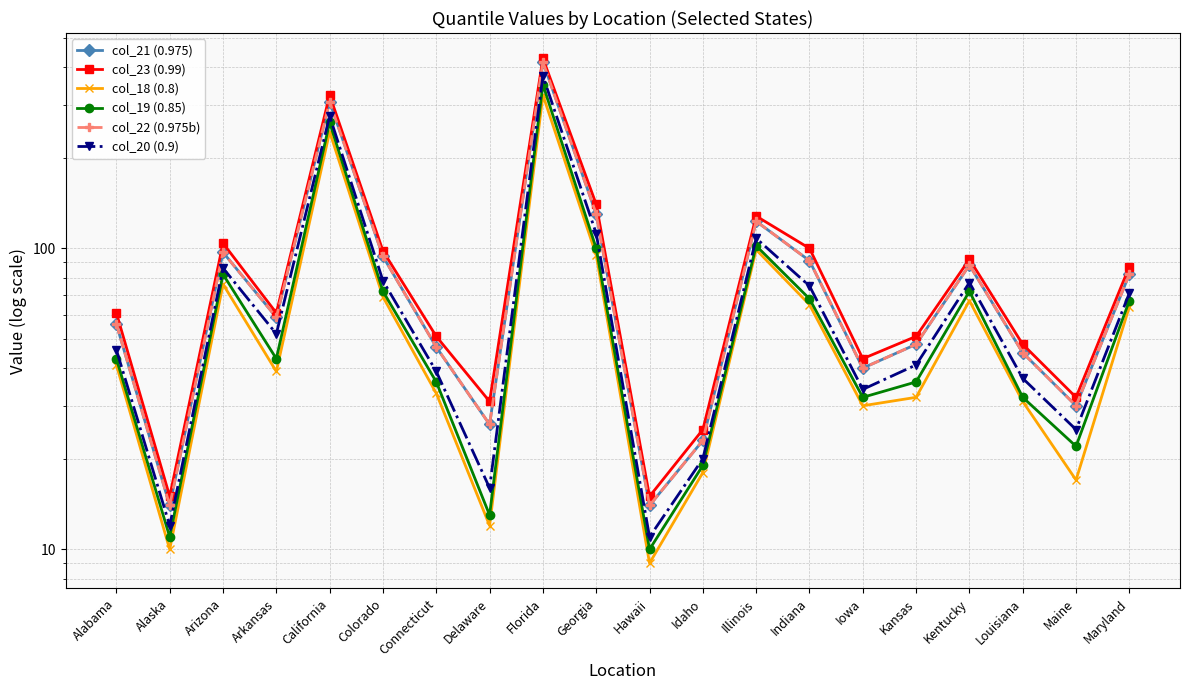

At which label does col_21 (0.975) first exceed 59?

Arizona